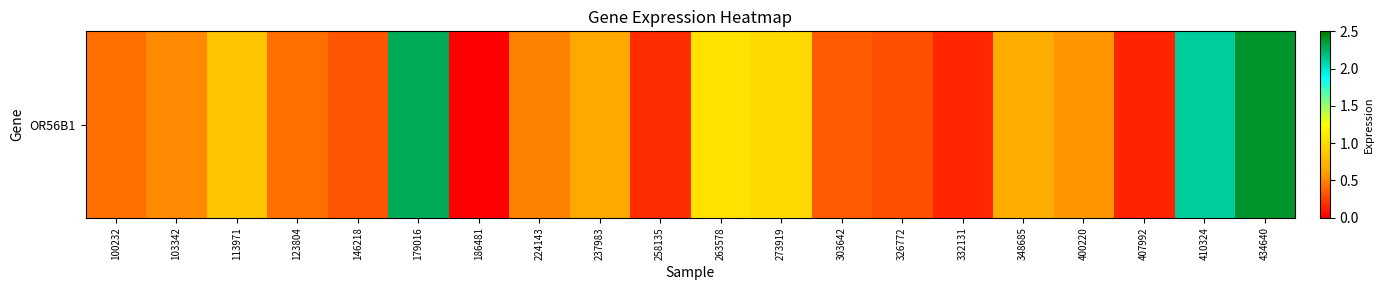

Between 186481 and 258135, which is larger?

258135